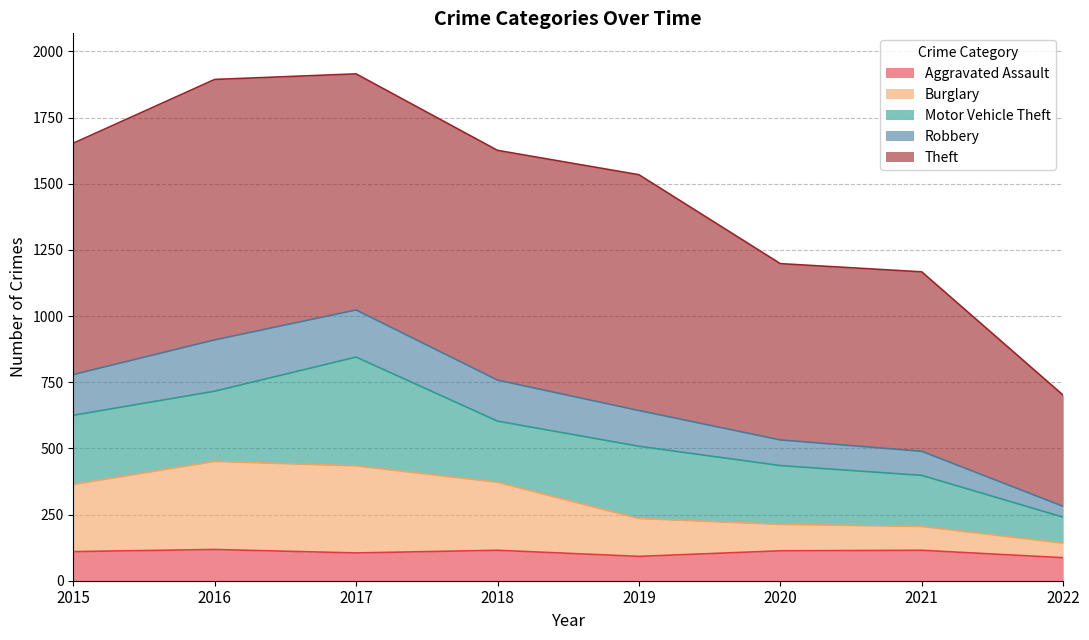

What is the total value across all series at 2015?

1653